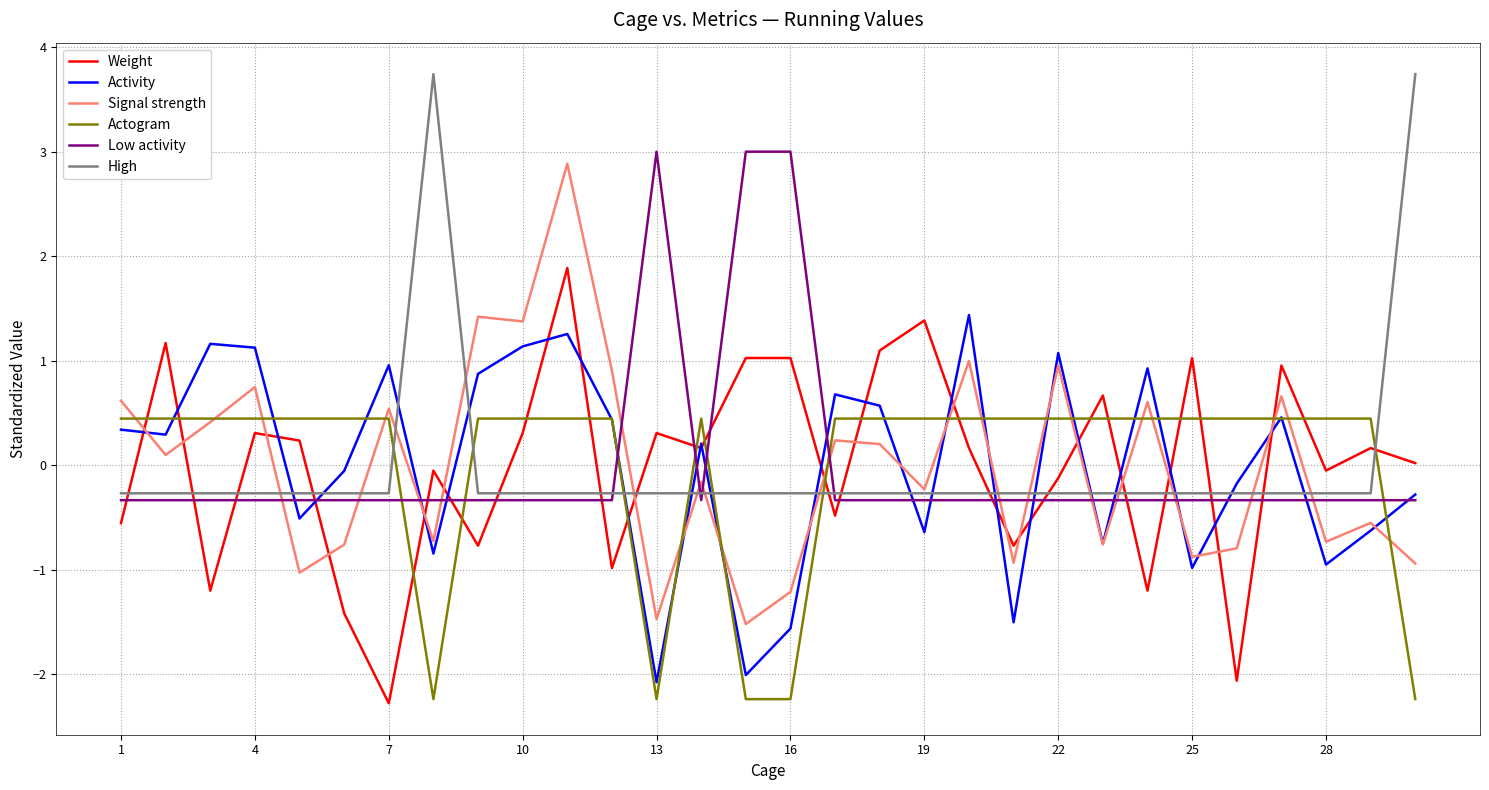

True or false: Weight and Actogram intersect in this chart.

True